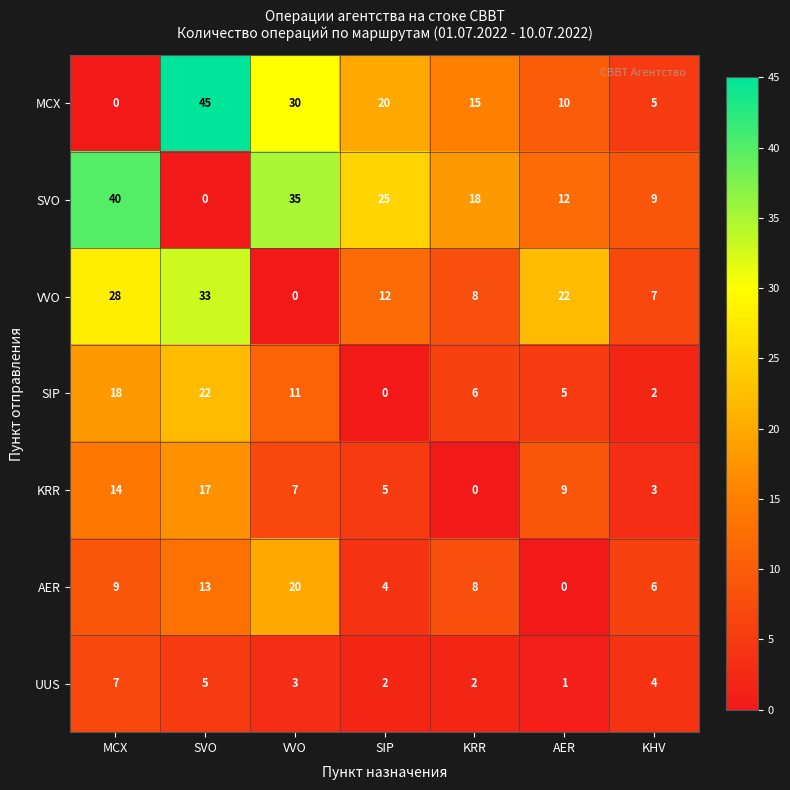

What is the spread (max minus min) of values at AER?

22